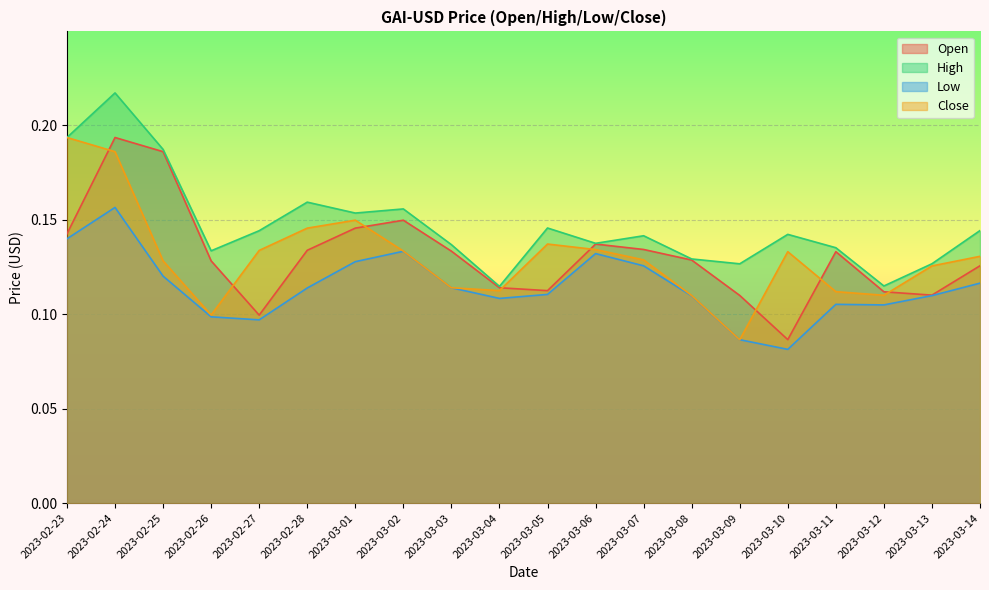

What is the minimum value shown in the chart?

0.1